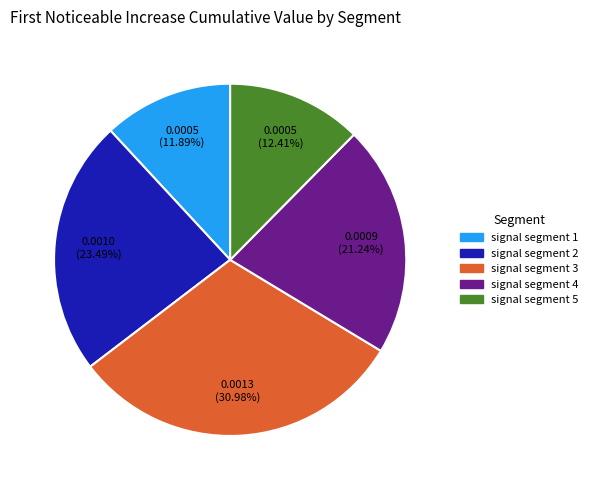

Is it true that signal segment 1 is 12% of the pie?

True